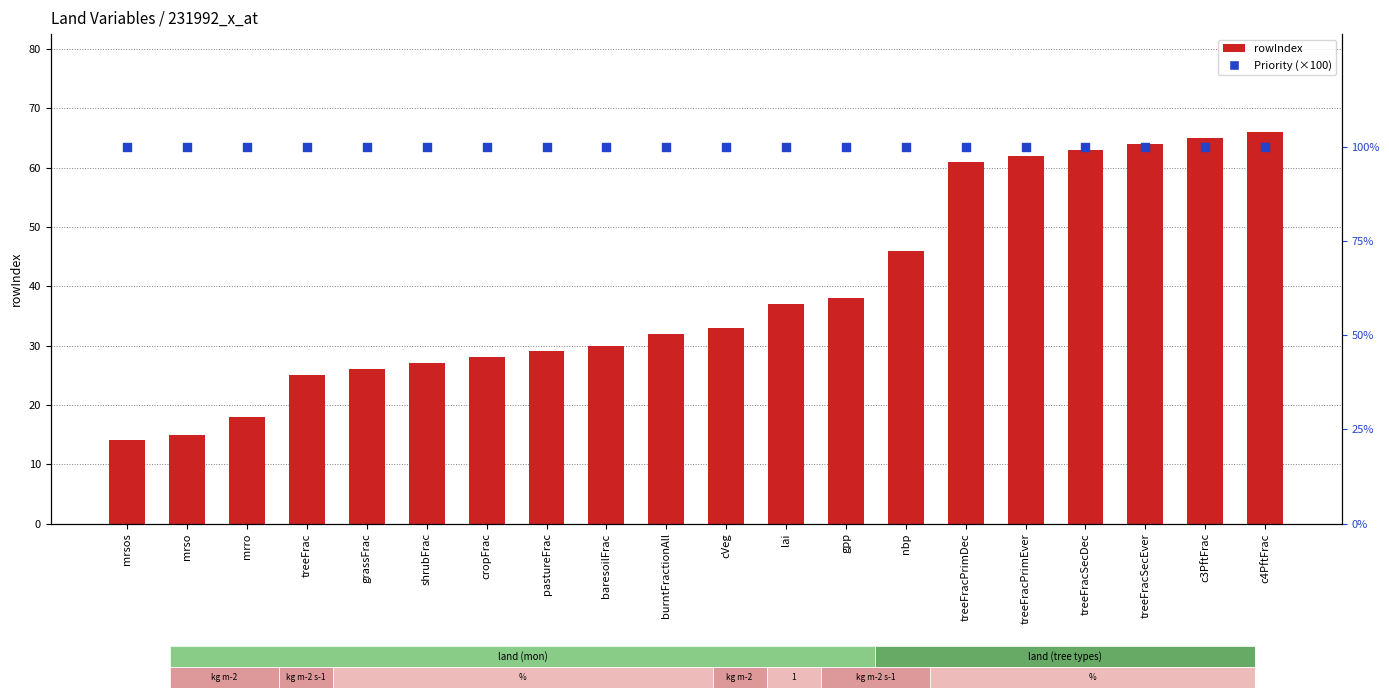

Which series reaches the minimum Y coordinate?

rowIndex